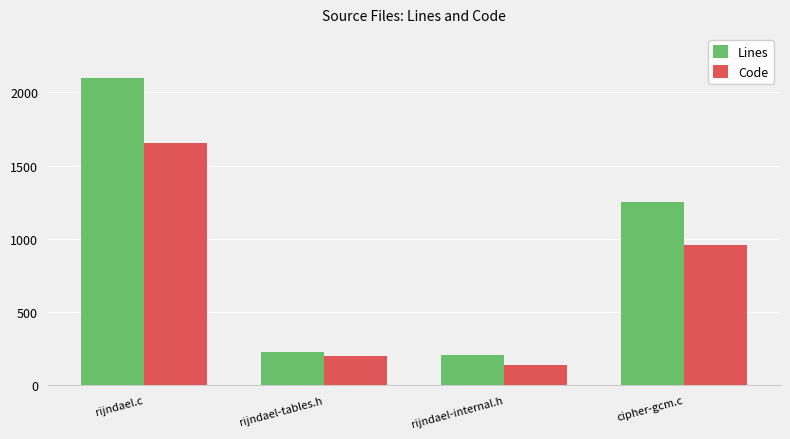

Rank the categories by Code value from highest to lowest.

rijndael.c, cipher-gcm.c, rijndael-tables.h, rijndael-internal.h